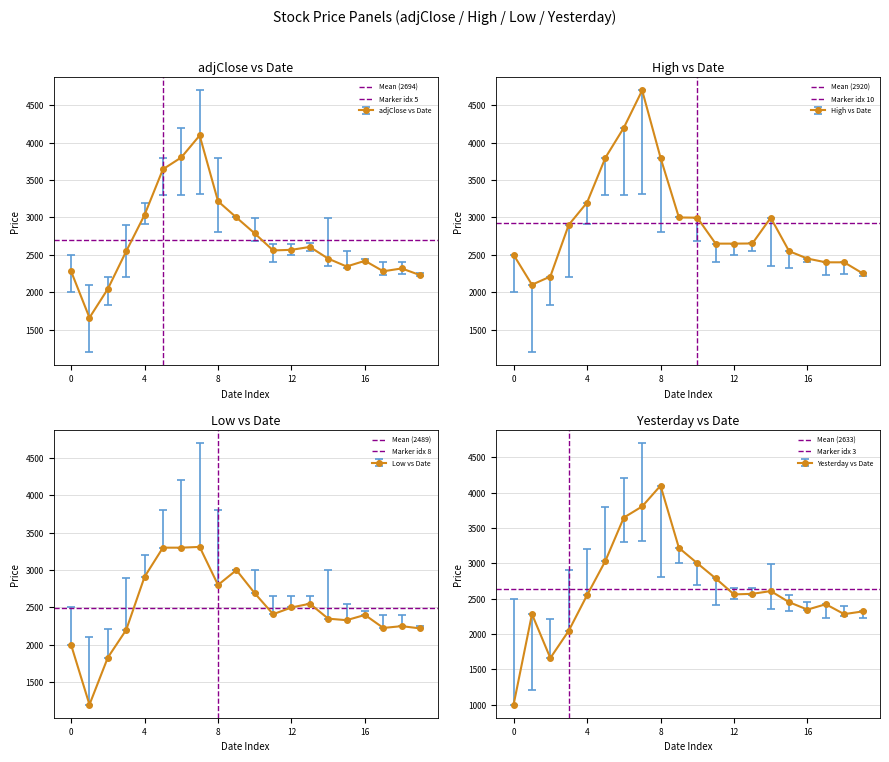

How many series are shown in this chart?

4